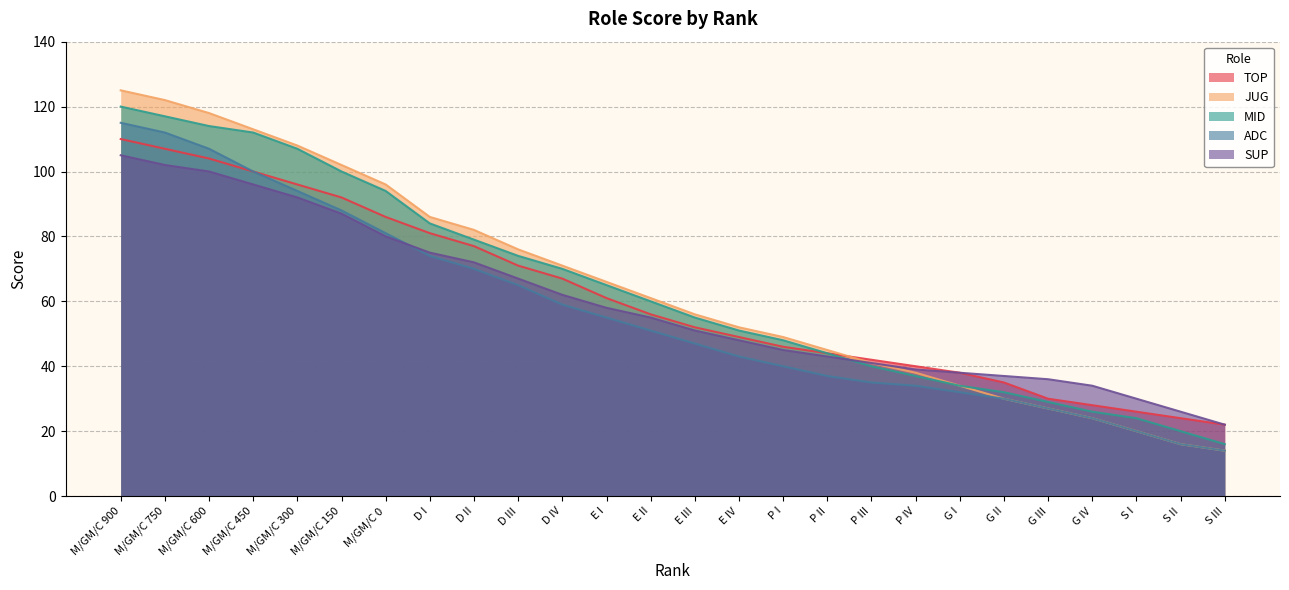

Which series has the largest total across all categories?

JUG